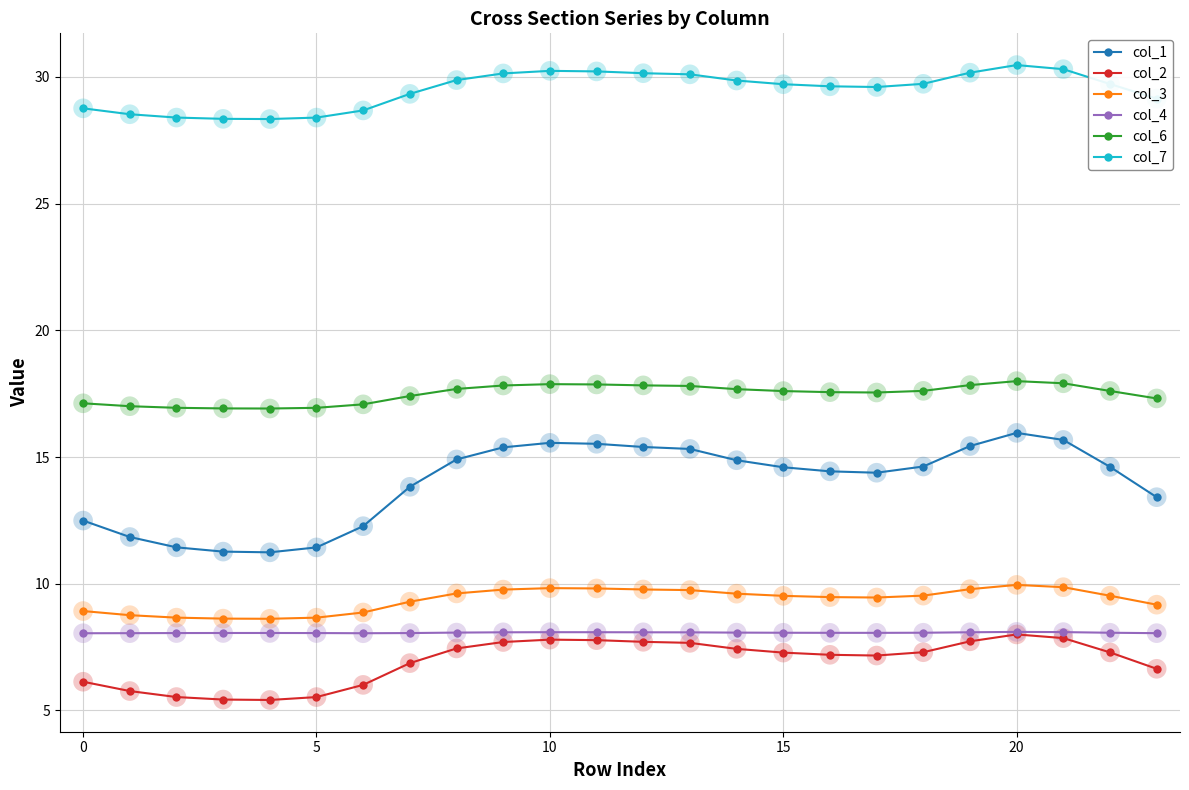

What is the lowest value of the col_1 series?

11.2